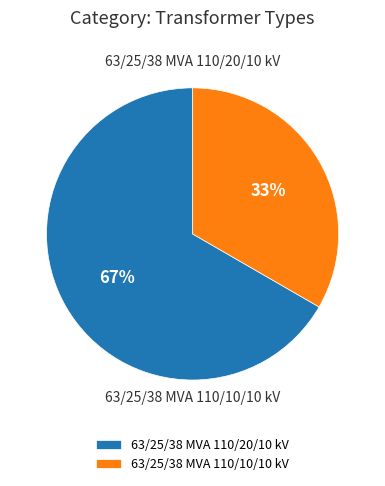

To the nearest percent, what is the difference between the 63/25/38 MVA 110/10/10 kV and 63/25/38 MVA 110/20/10 kV slice percentages?

33%